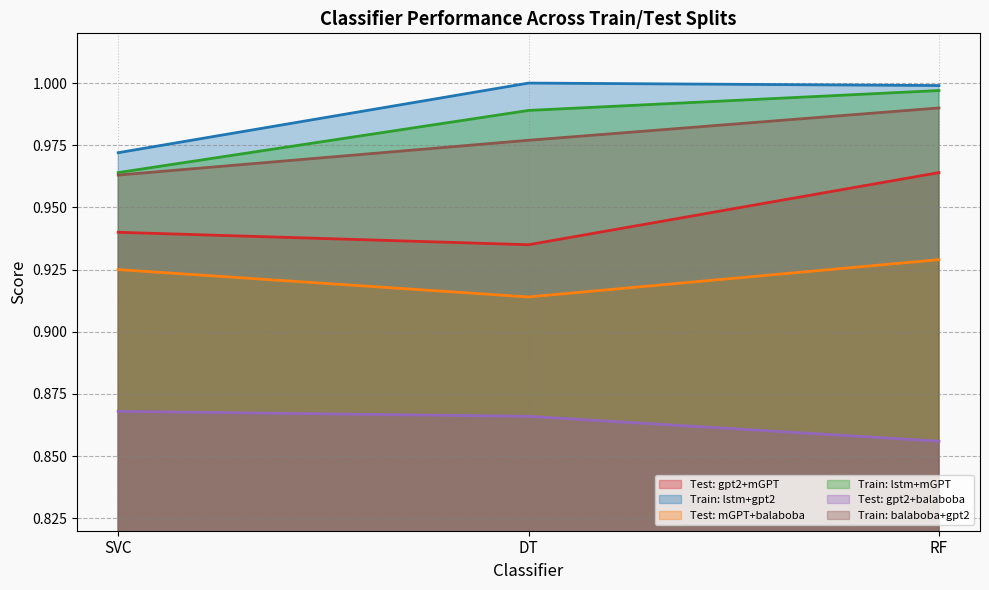

Reading left to right, what are all the values shown in this chart?

Test: gpt2+mGPT: 0.9	0.9	1.0
Train: lstm+gpt2: 1.0	1.0	1.0
Test: mGPT+balaboba: 0.9	0.9	0.9
Train: lstm+mGPT: 1.0	1.0	1.0
Test: gpt2+balaboba: 0.9	0.9	0.9
Train: balaboba+gpt2: 1.0	1.0	1.0